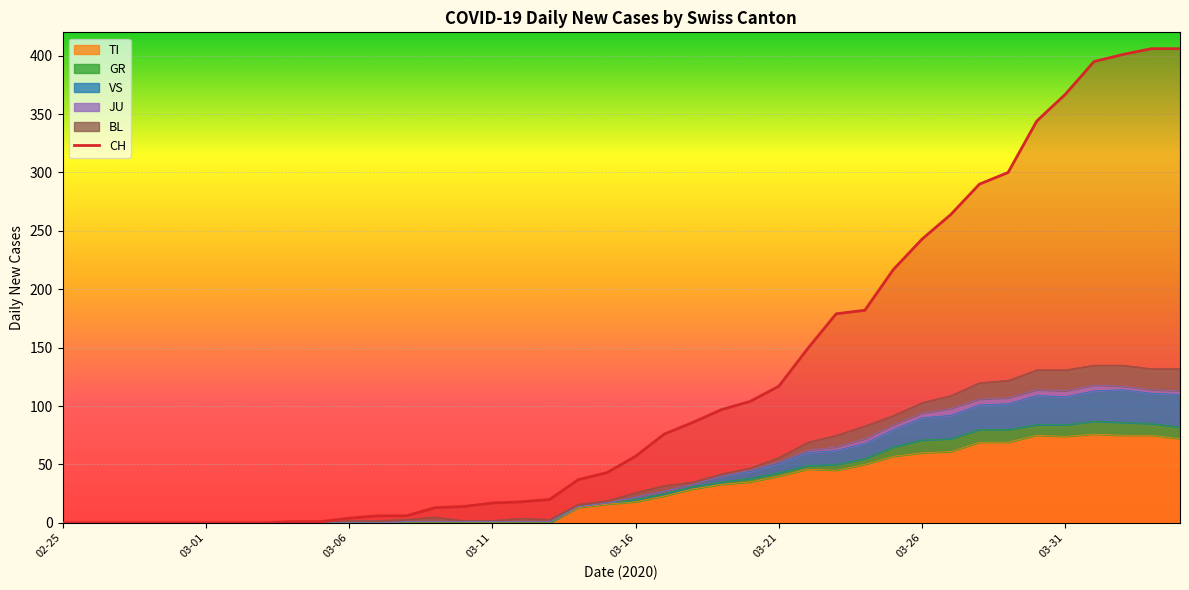

What is the maximum value for TI?

76